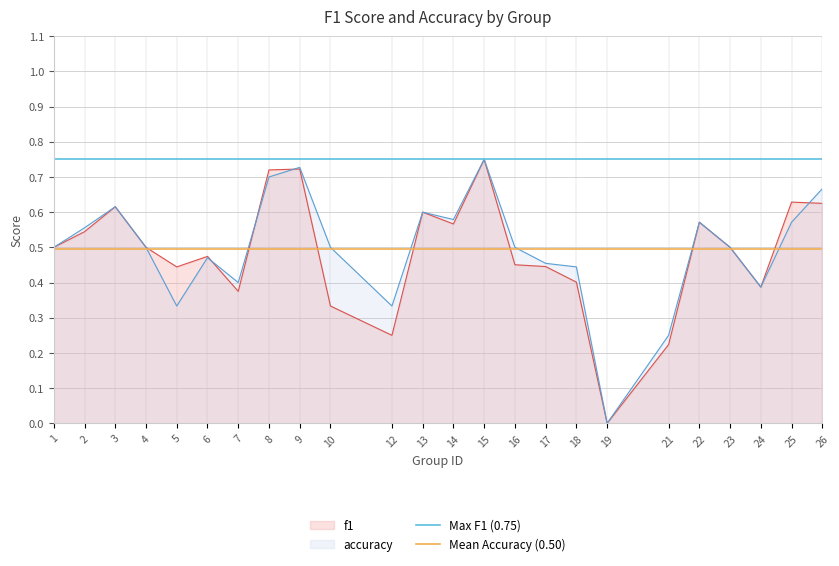

Is it true that f1 equals 0.5 at 24?

False